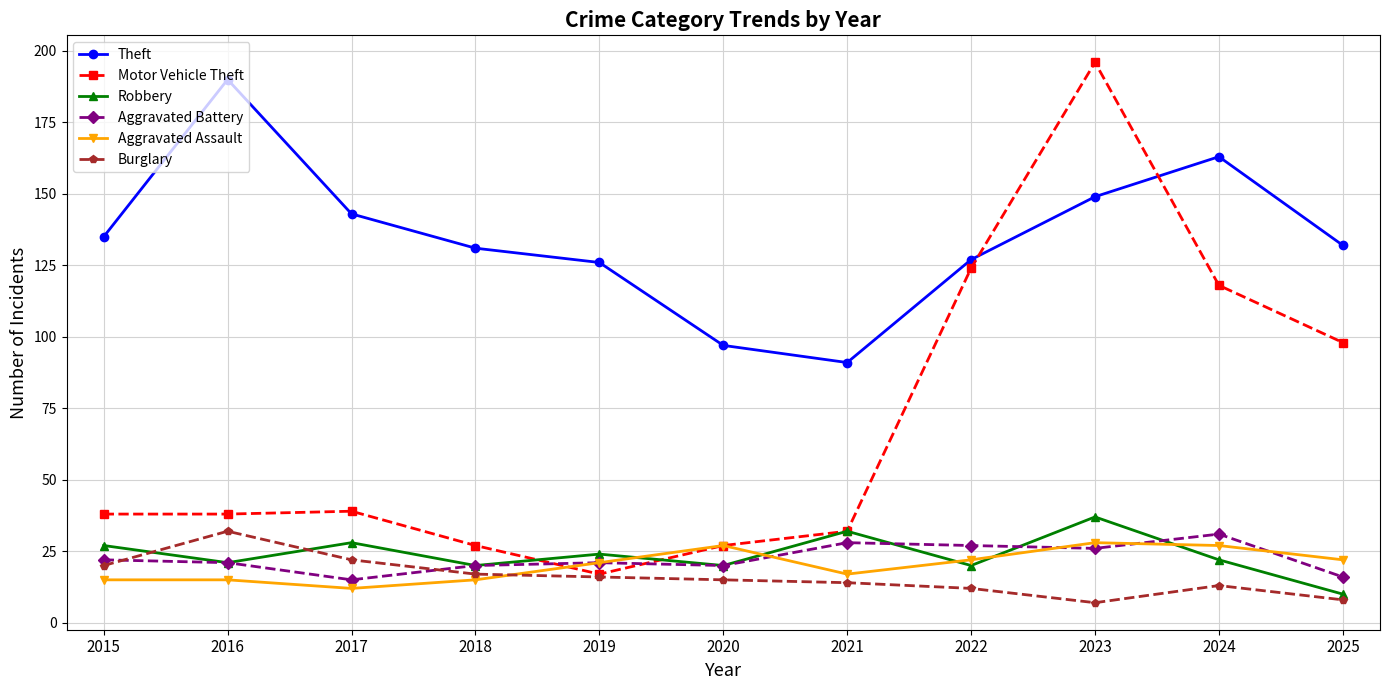

Where is Motor Vehicle Theft nearest to the value 106?

2025